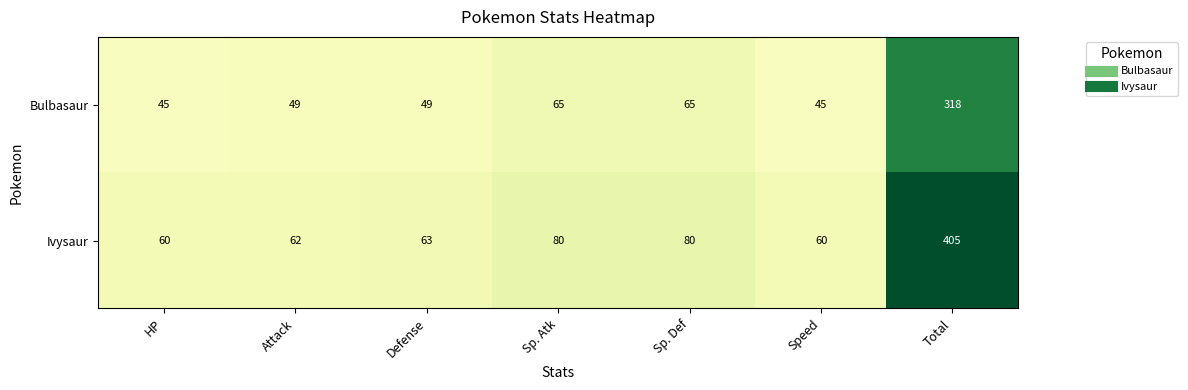

List the series in order of their peak value, lowest first.

Bulbasaur, Ivysaur